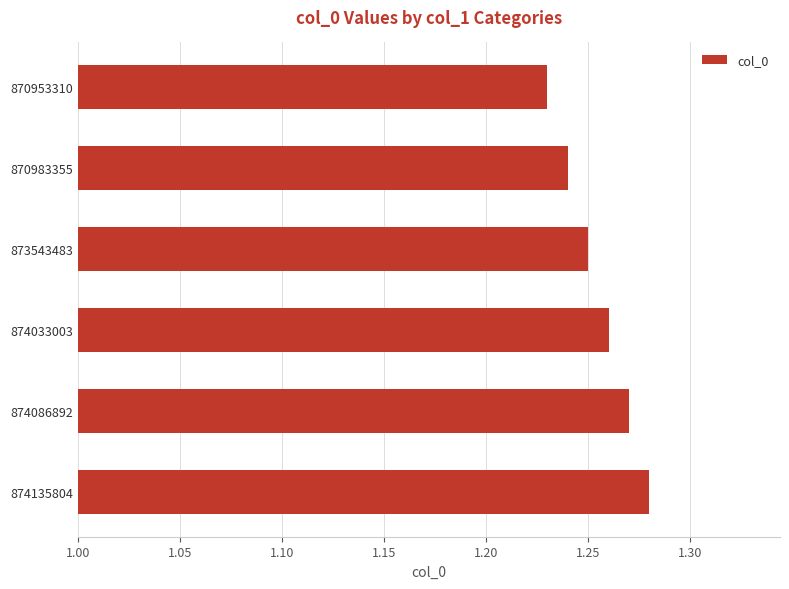

What is the sum of all values?

7.5